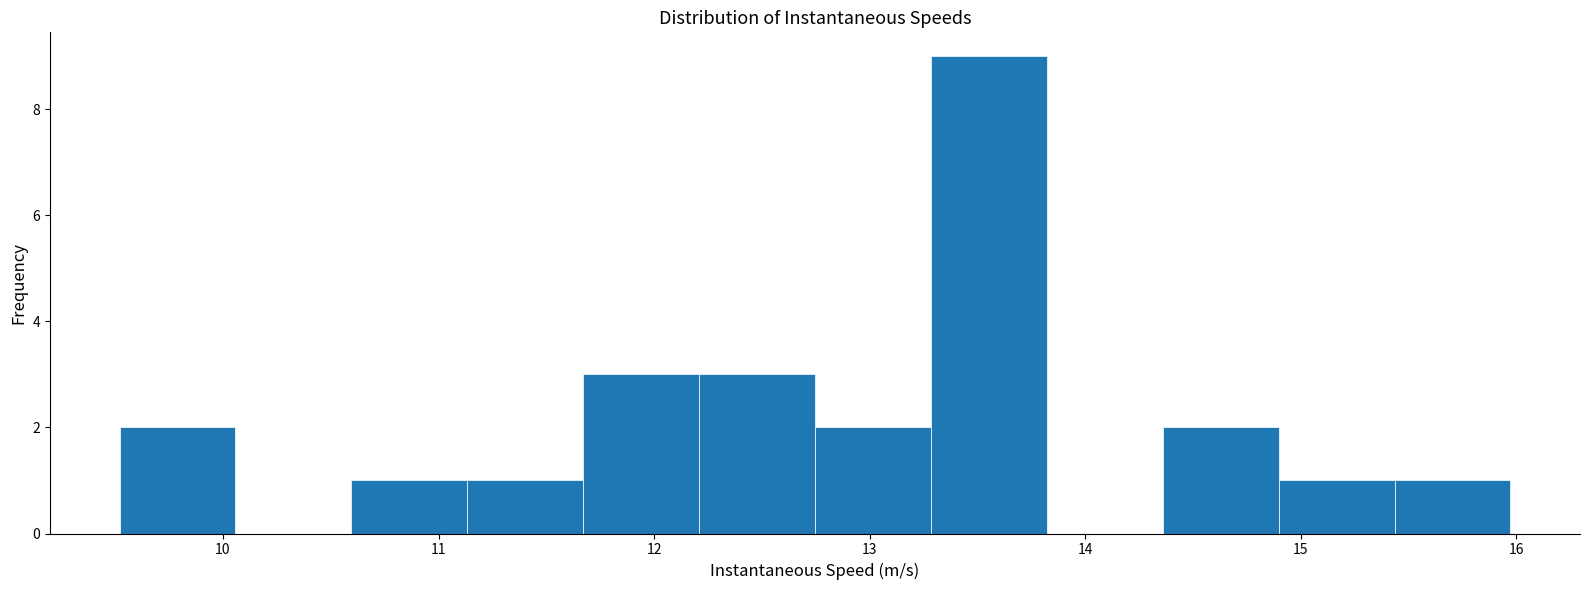

Which range on the x-axis has the tallest bar?

13.3 to 13.8